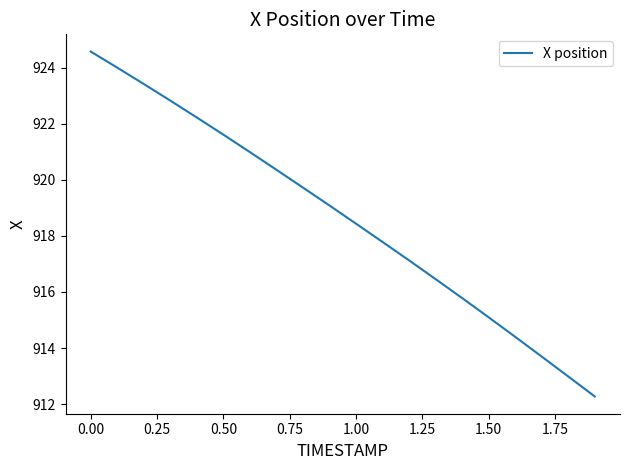

What is the minimum value shown in the chart?

912.3